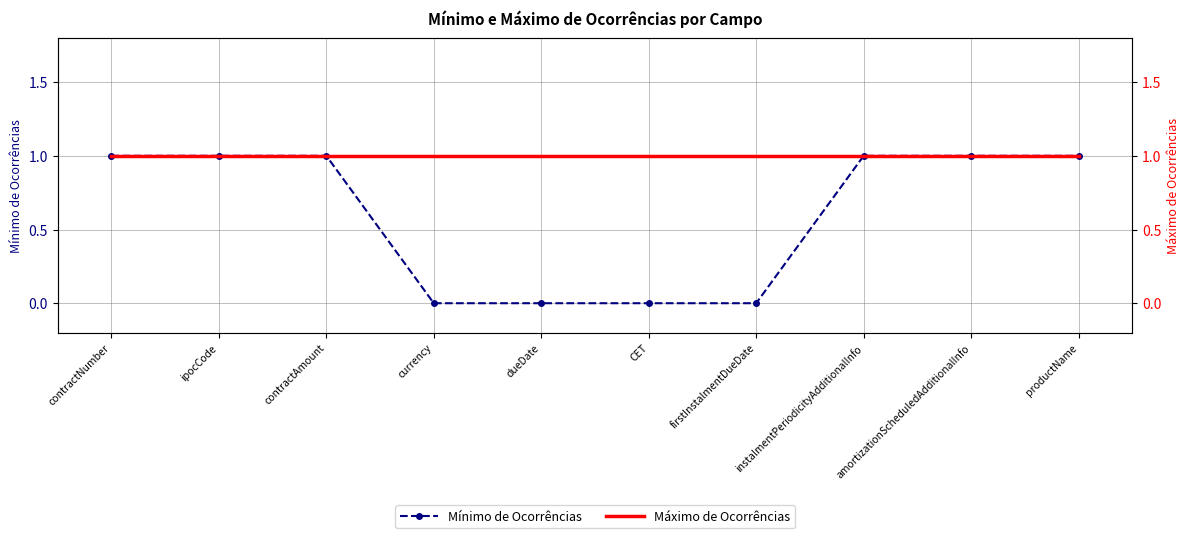

Reading left to right, extract all data points from this chart.

Mínimo de Ocorrências: 1	1	1	0	0	0	0	1	1	1
Máximo de Ocorrências: 1	1	1	1	1	1	1	1	1	1